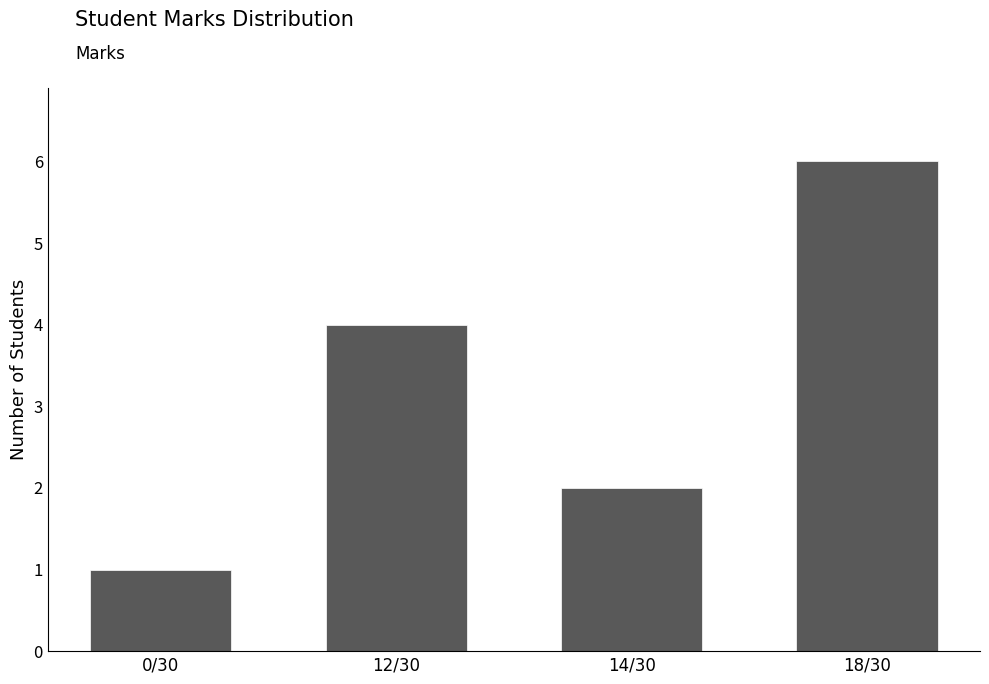

What is the label of the 1st bar from the right?

18/30